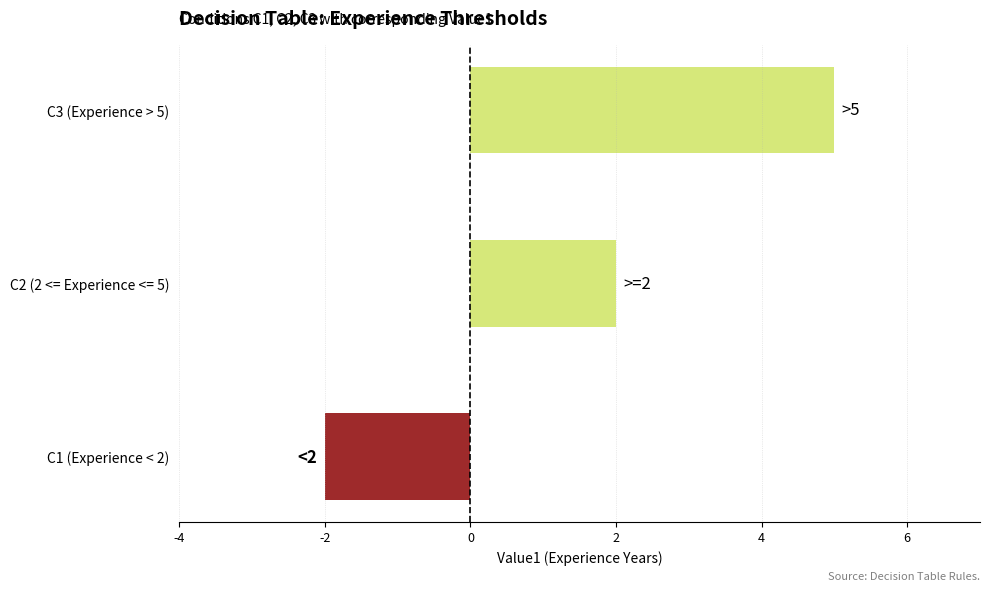

Does the chart contain any negative values?

Yes